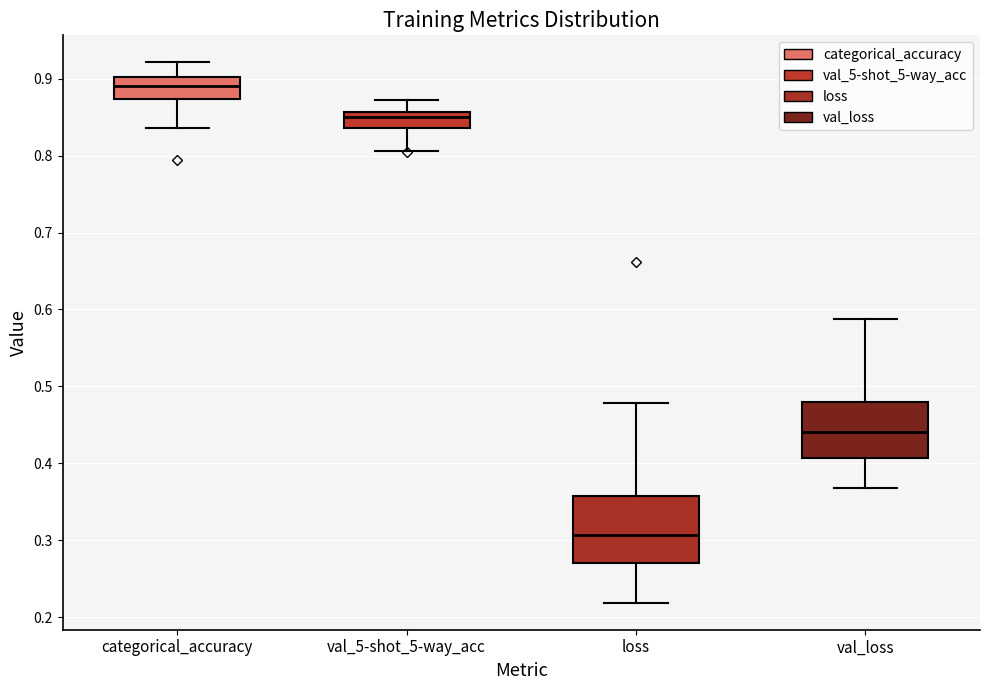

Comparing the boxes themselves (not the whiskers), which one is the tallest?

loss